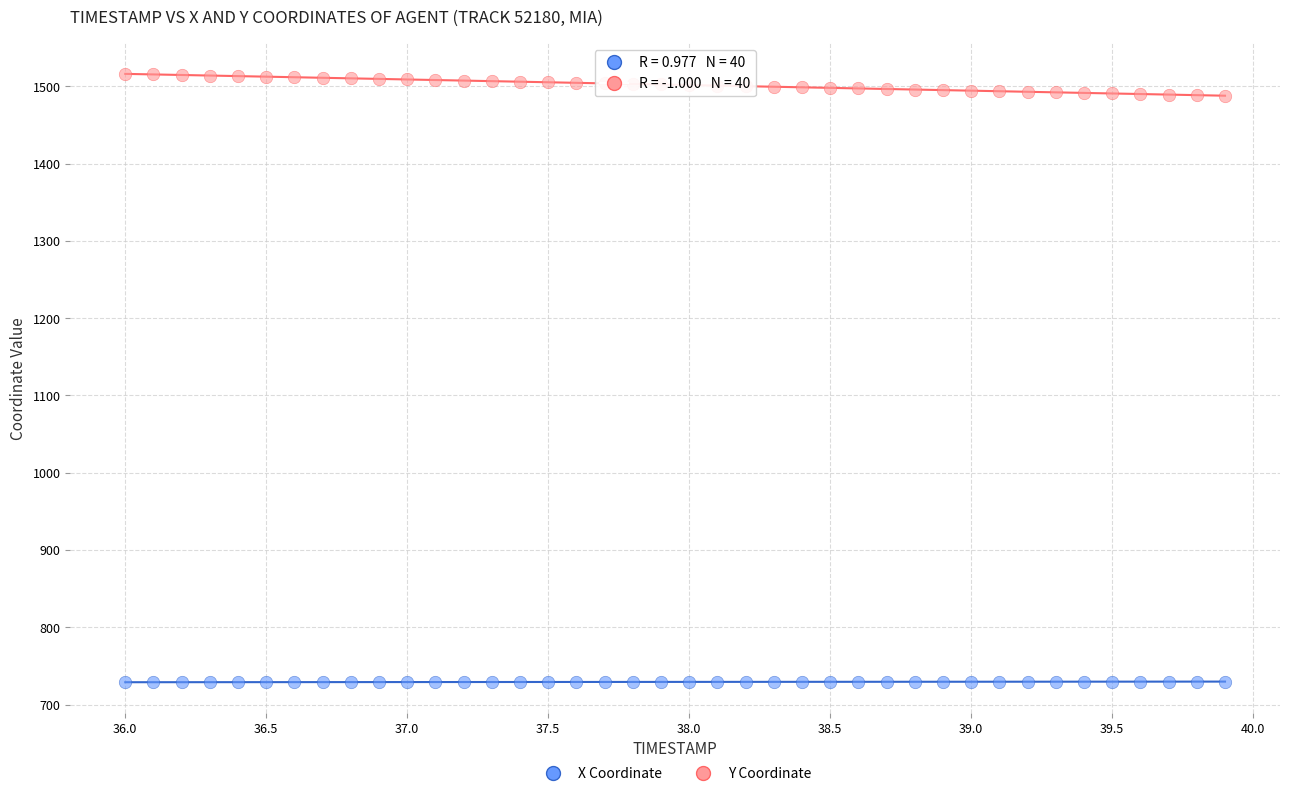

What is the X range (max minus min) for the scatter plot?

3.9